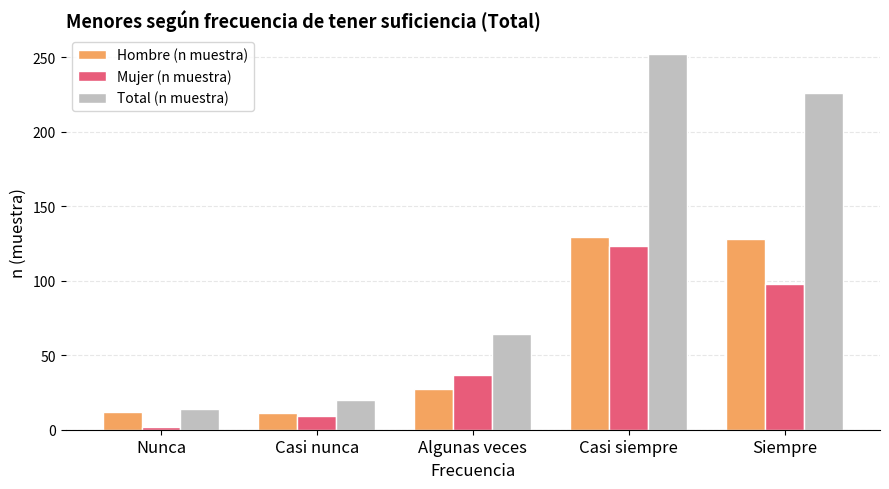

What is the total value across all series at Siempre?

452